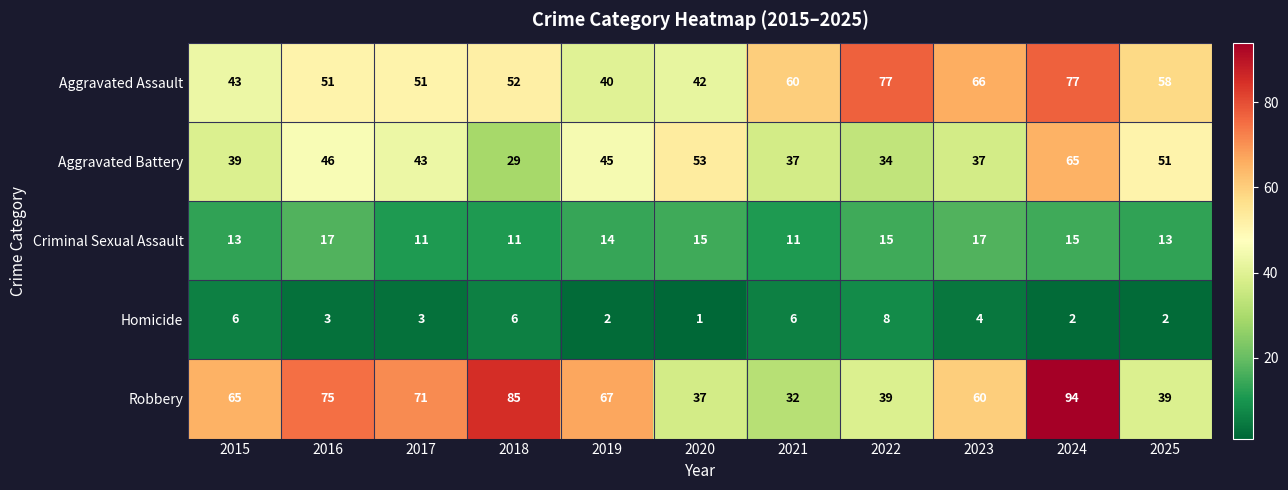

At which category is the sum across all series the highest?

2024